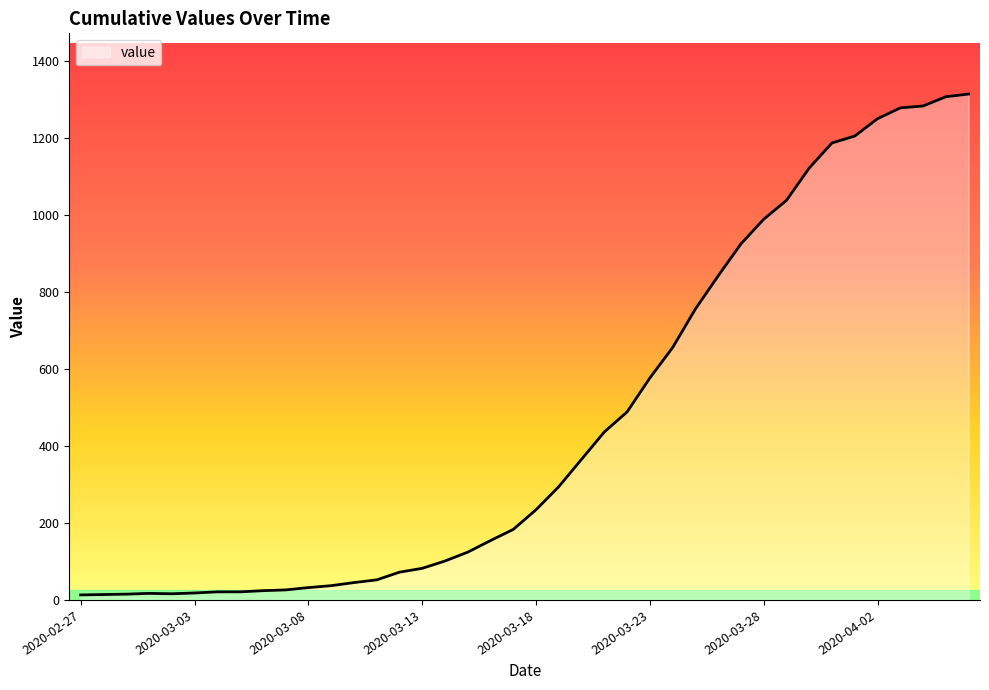

What is the greatest value displayed?

1313